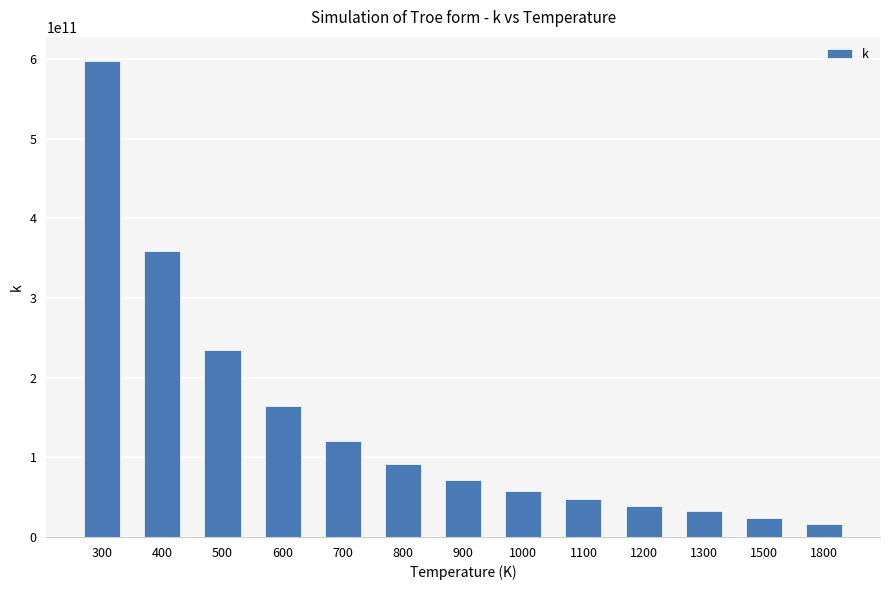

List the labels in order of value, largest first.

300, 400, 500, 600, 700, 800, 900, 1000, 1100, 1200, 1300, 1500, 1800